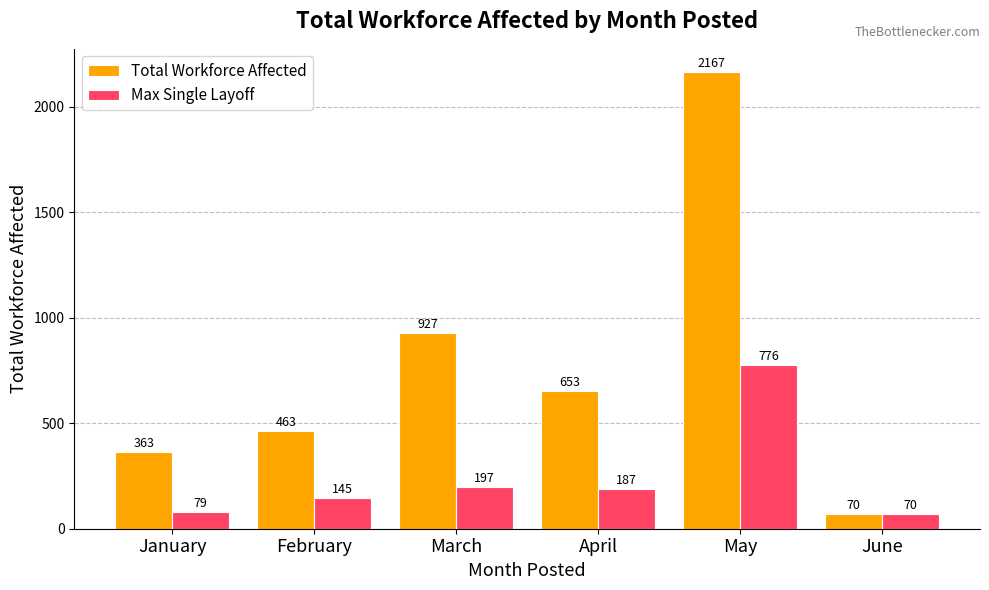

What are all the series names shown in the legend?

Total Workforce Affected, Max Single Layoff